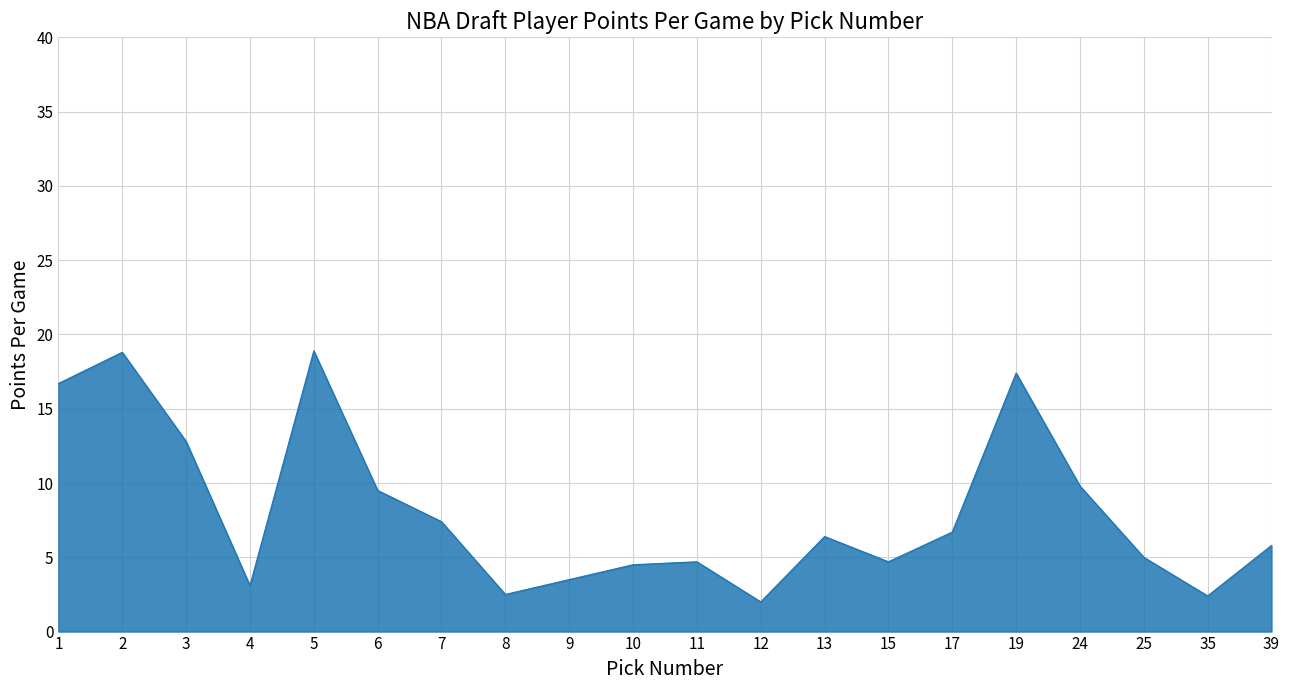

What is the average value?

8.1